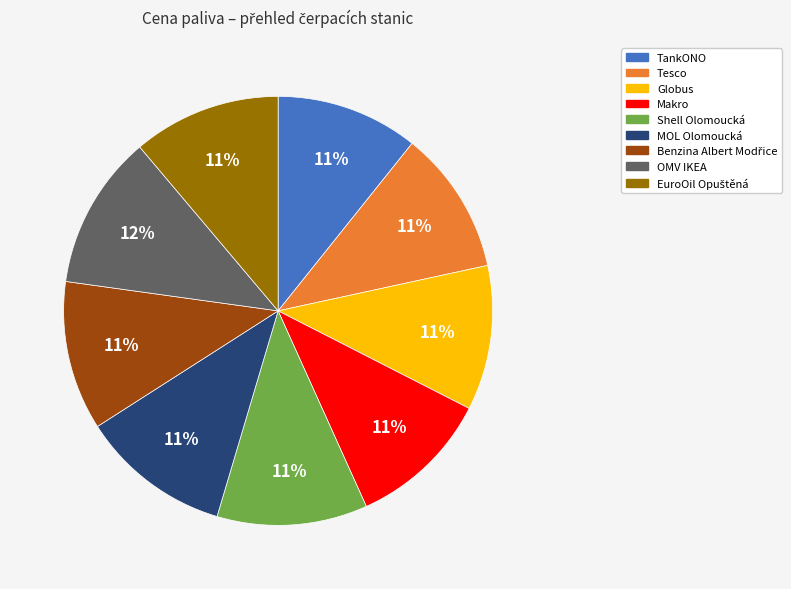

Is it true that Globus is 1% of the pie?

False